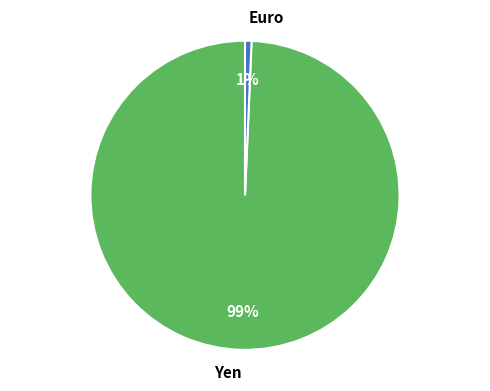

Does any single category account for the majority?

Yes